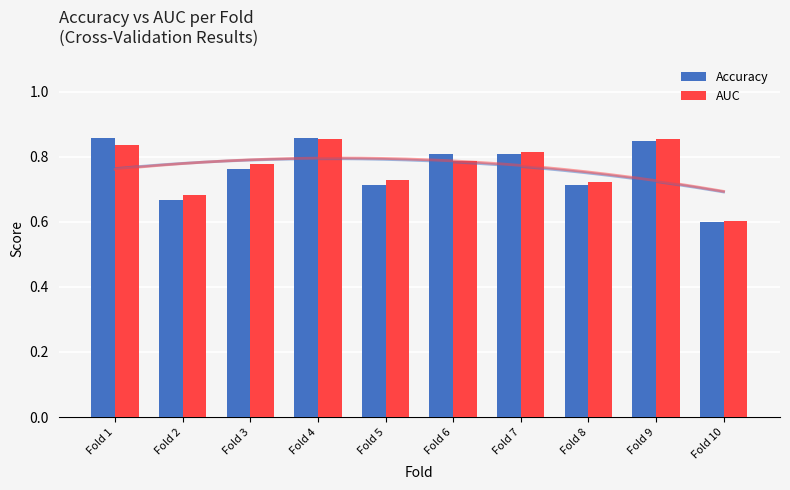

Rank the series at Fold 6 from highest to lowest value.

Accuracy, AUC